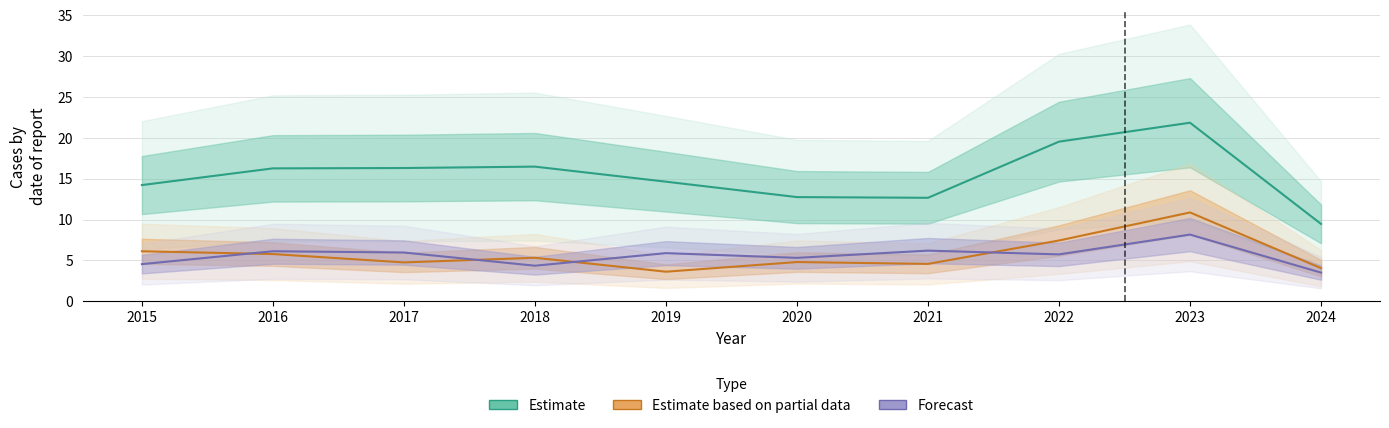

What is the lowest value of the Estimate series?

9.5